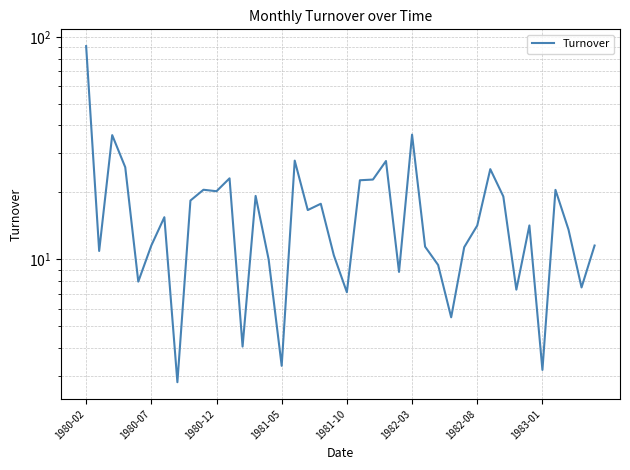

What is the change in value from 10 to 33?

-12.9